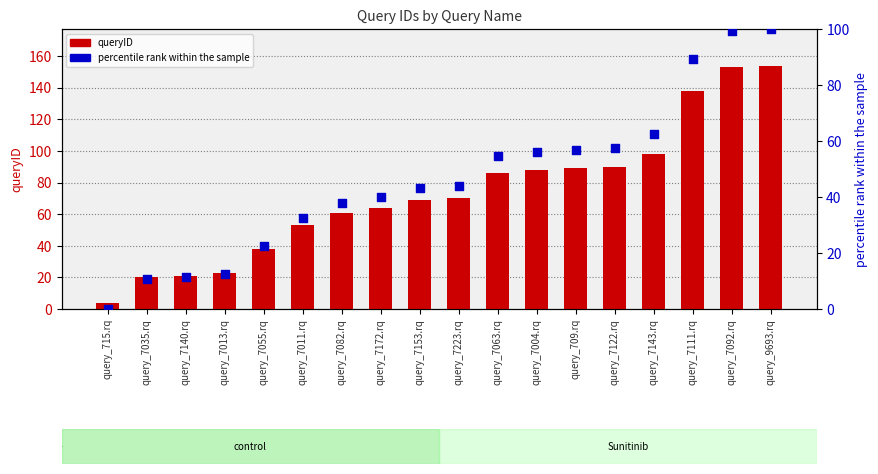

Is the value of queryID at query_7111.rq greater than the value of percentile rank within sample at query_7153.rq?

Yes